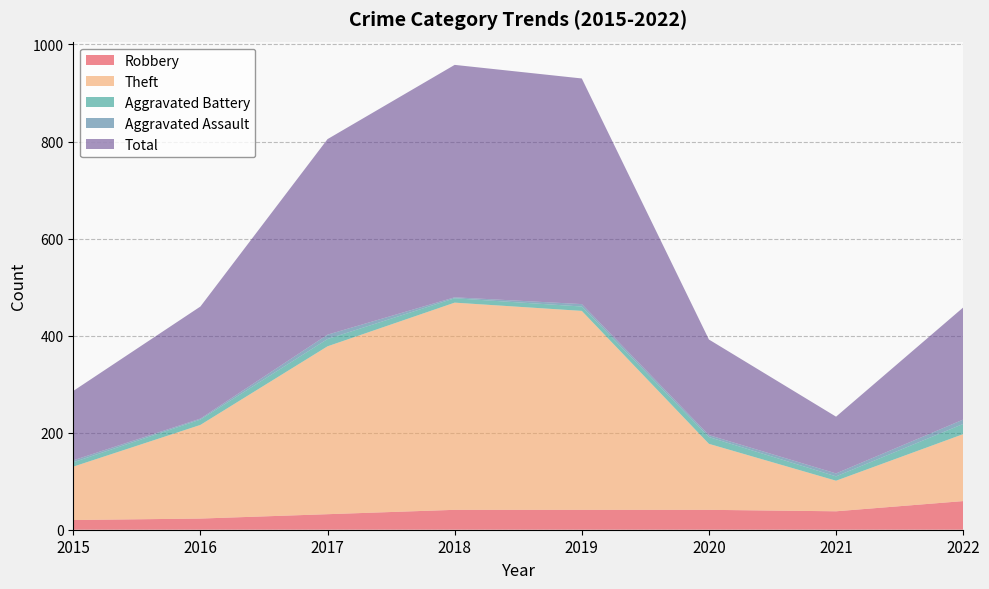

Reading right to left, list all the values displayed in this chart.

Robbery: 59	38	41	41	41	32	23	20
Theft: 138	63	136	410	427	346	193	110
Aggravated Battery: 21	9	14	9	9	15	11	9
Aggravated Assault: 9	6	4	5	2	9	2	4
Total: 231	117	197	465	479	403	231	143